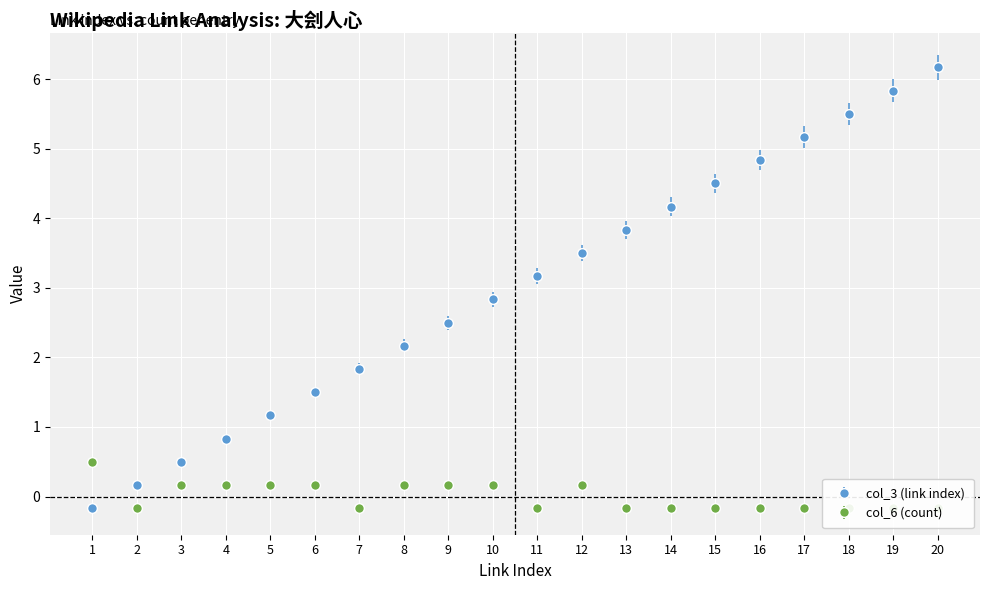

Is the value of col_6 (count) at 12 greater than the value of col_3 (link index) at 15?

No